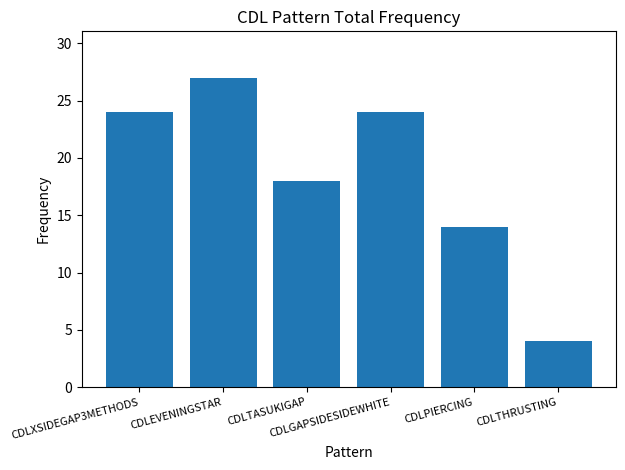

Where is the data nearest to the value 15?

CDLPIERCING